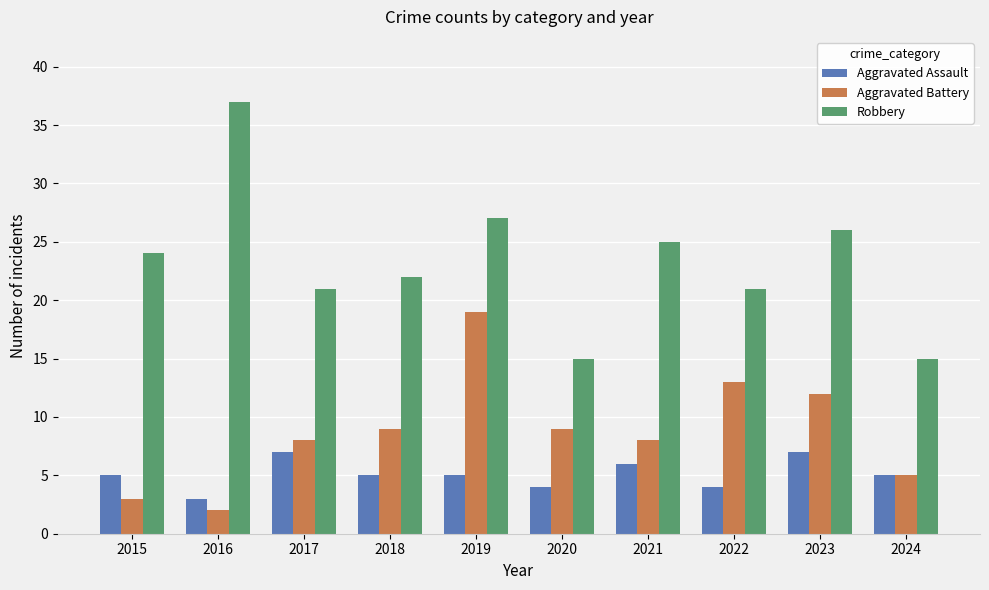

How many data points in Robbery are less than 24?

5